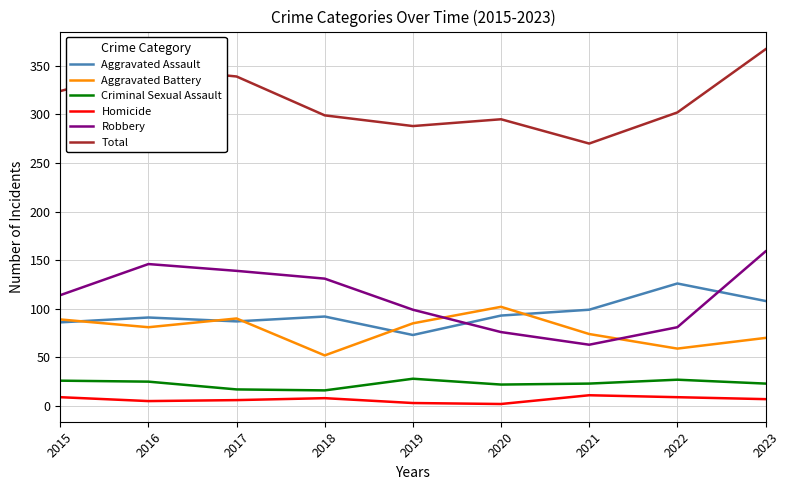

True or false: Homicide and Aggravated Assault cross at least once.

False